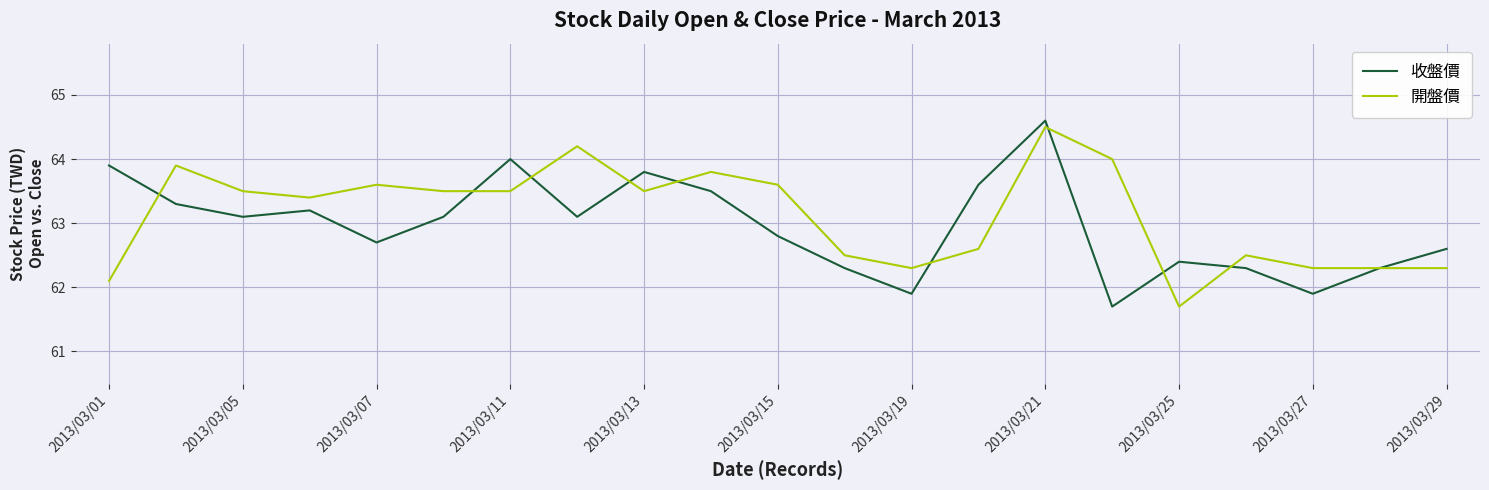

What is the highest value of the 收盤價 series?

64.6